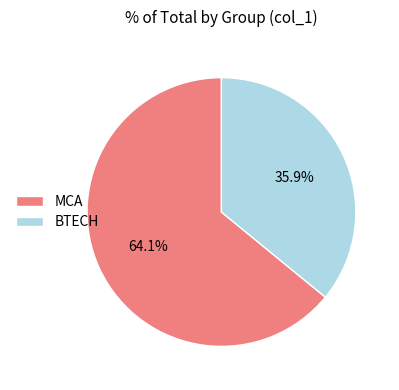

Count the number of slices in the pie.

2